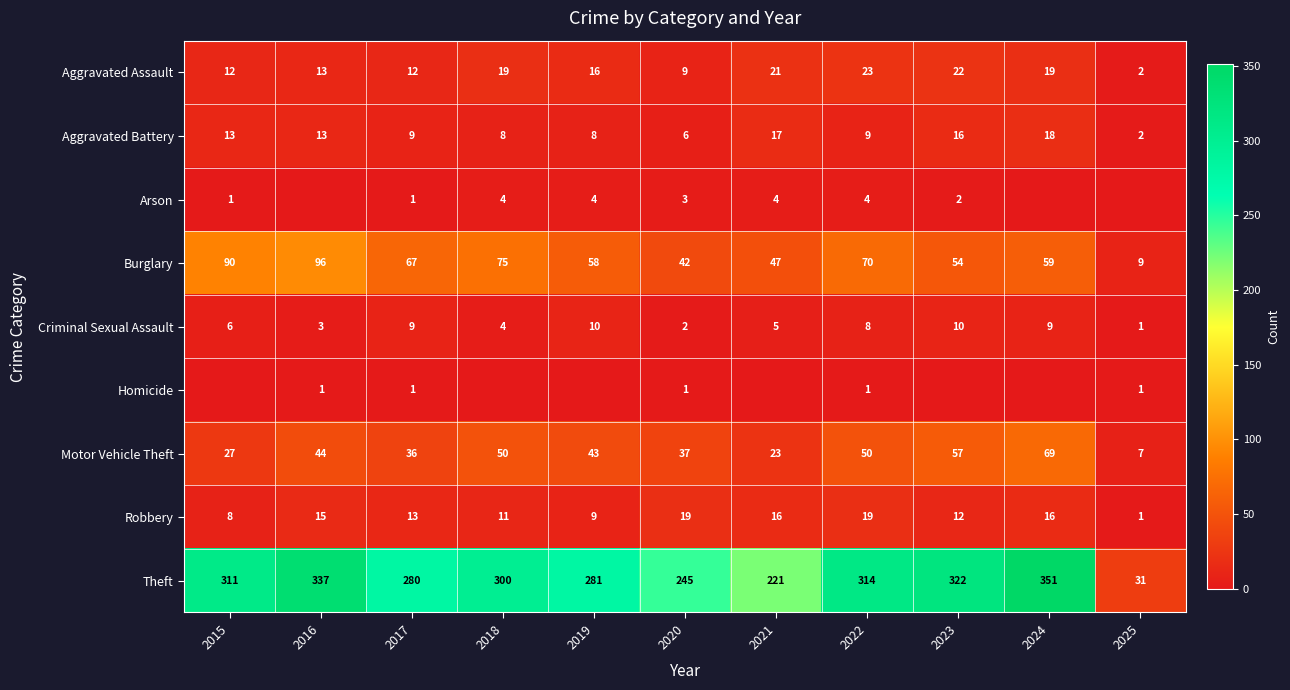

Which category has the highest value in the Theft series?

2024